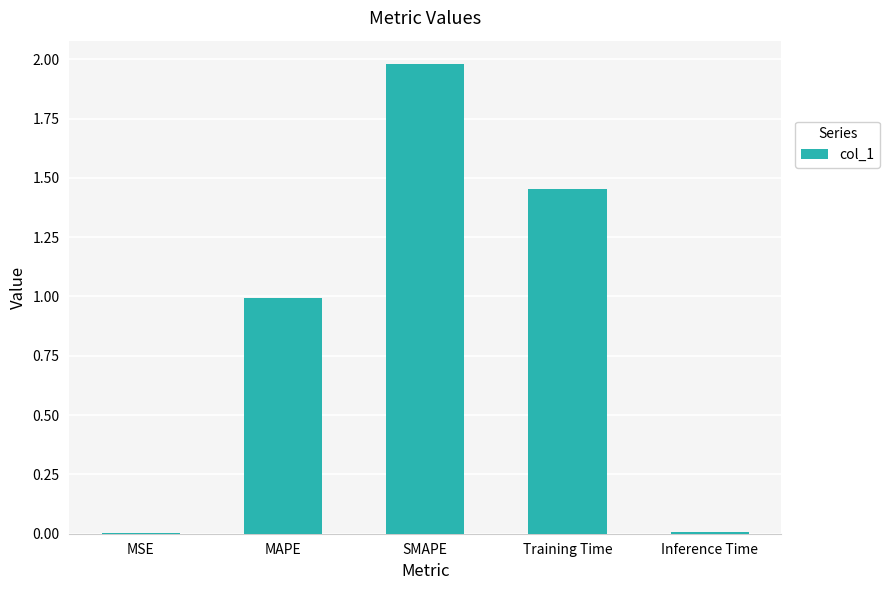

At which category does the chart reach its peak across all series?

SMAPE